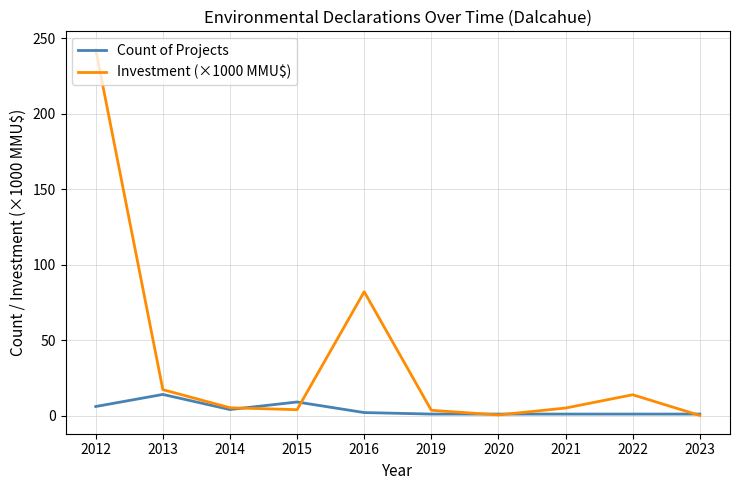

How many lines are shown in the chart?

2